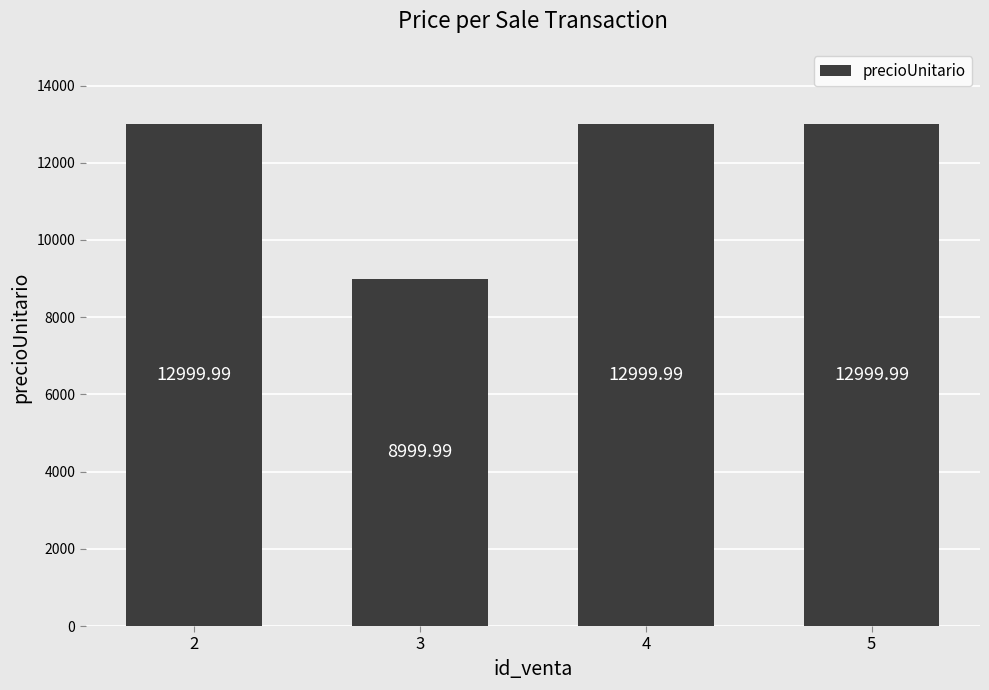

Where is the data nearest to the value 10999?

3